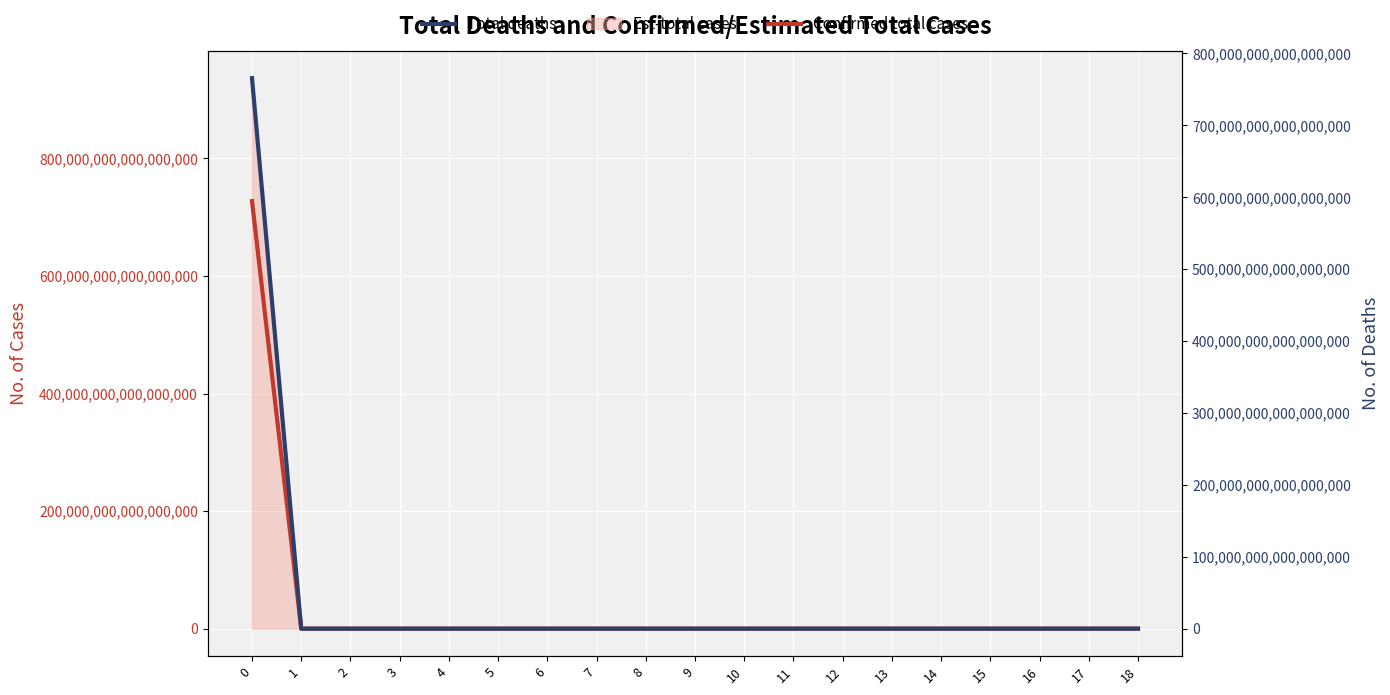

How many lines are shown in the chart?

2